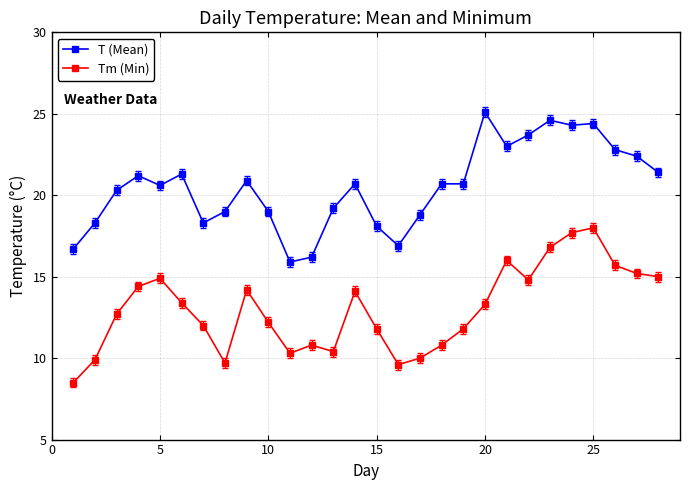

What is the value of the T (Mean) point at the 12th from the left?

16.2